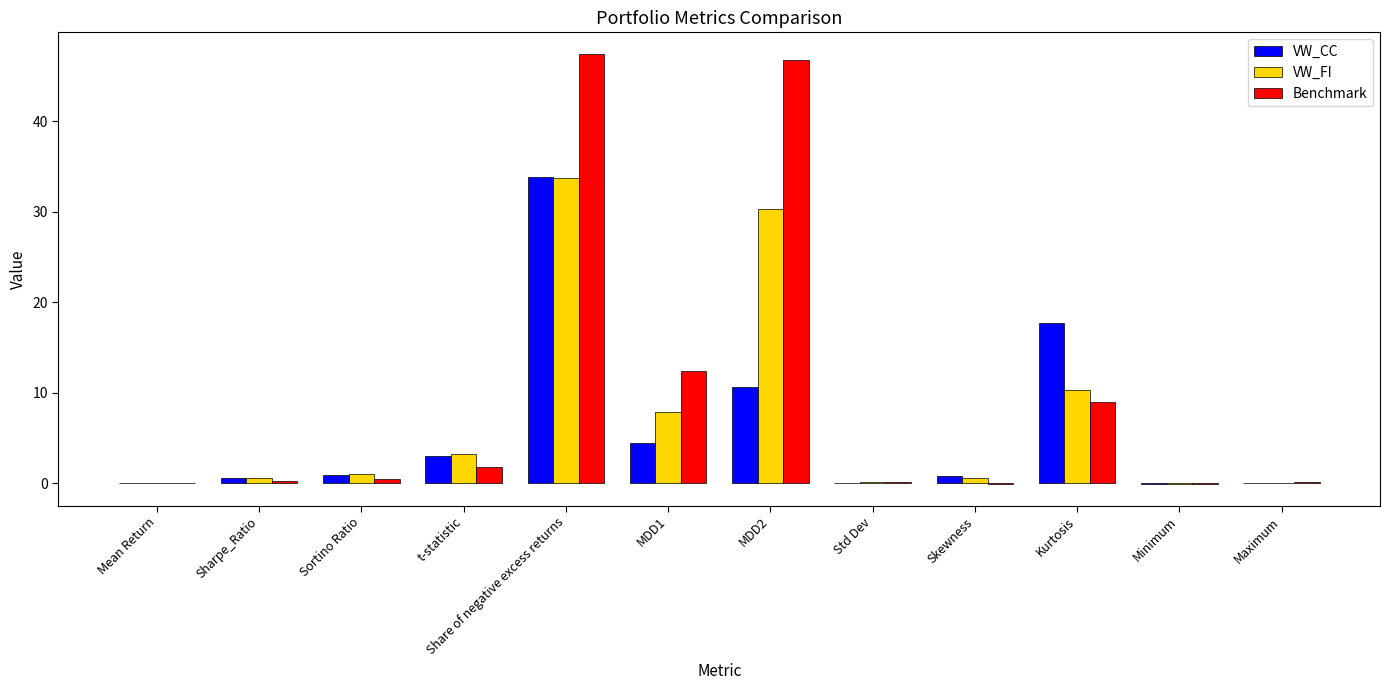

What is the sum of all VW_CC values?

72.0